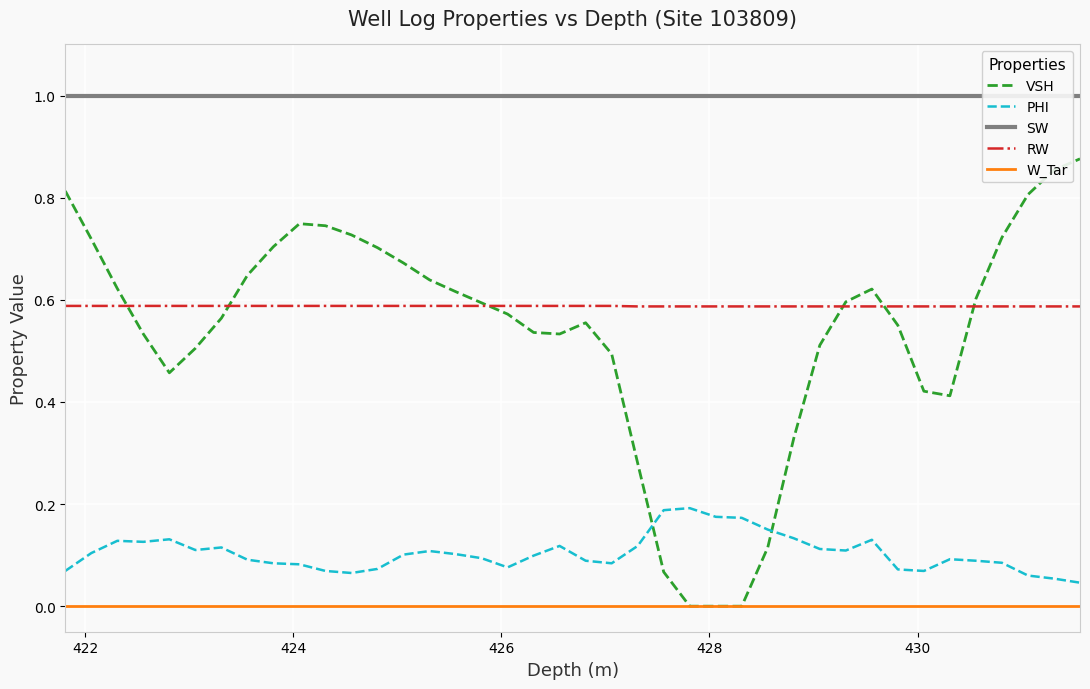

True or false: PHI and RW cross at least once.

False